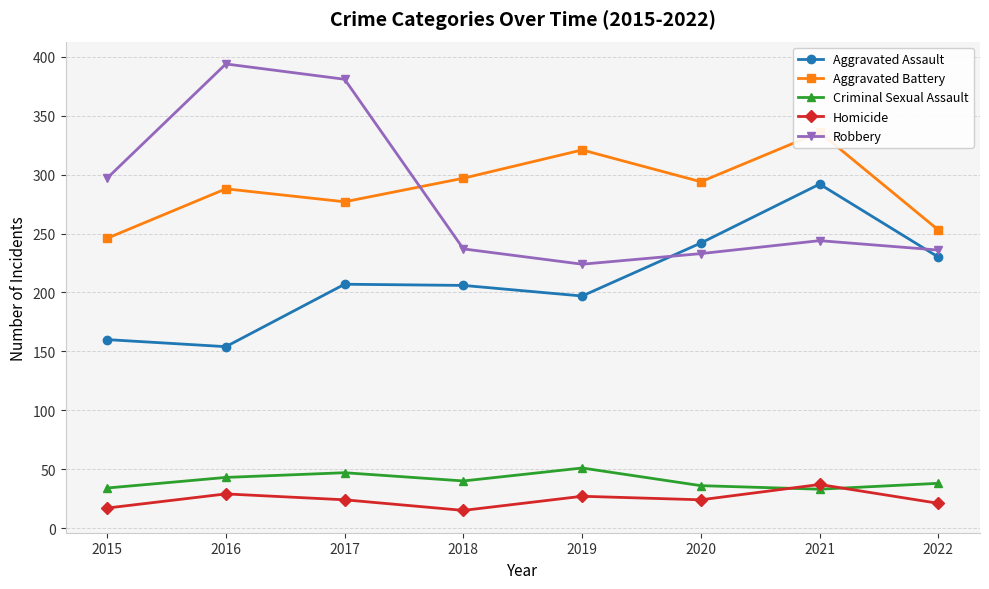

What is the difference between the highest and lowest values at 2020?

270